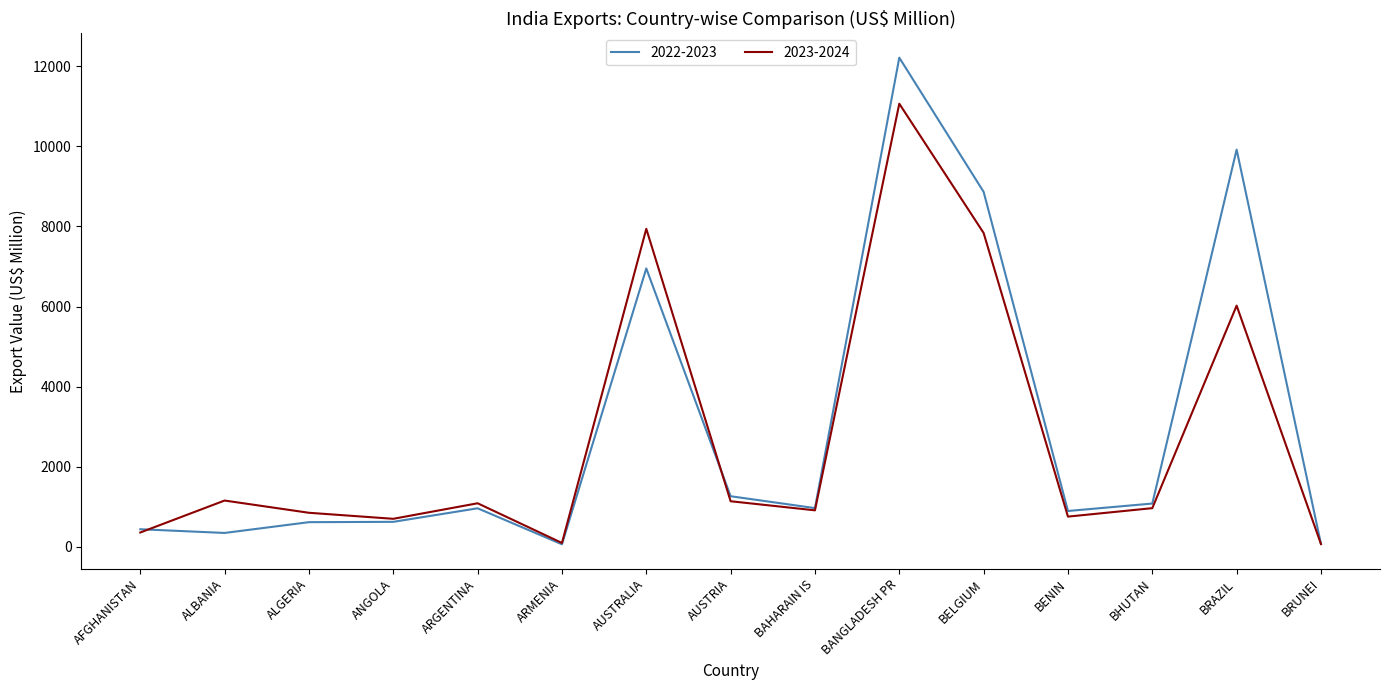

Where does the 2023-2024 series first go above 963?

ALBANIA